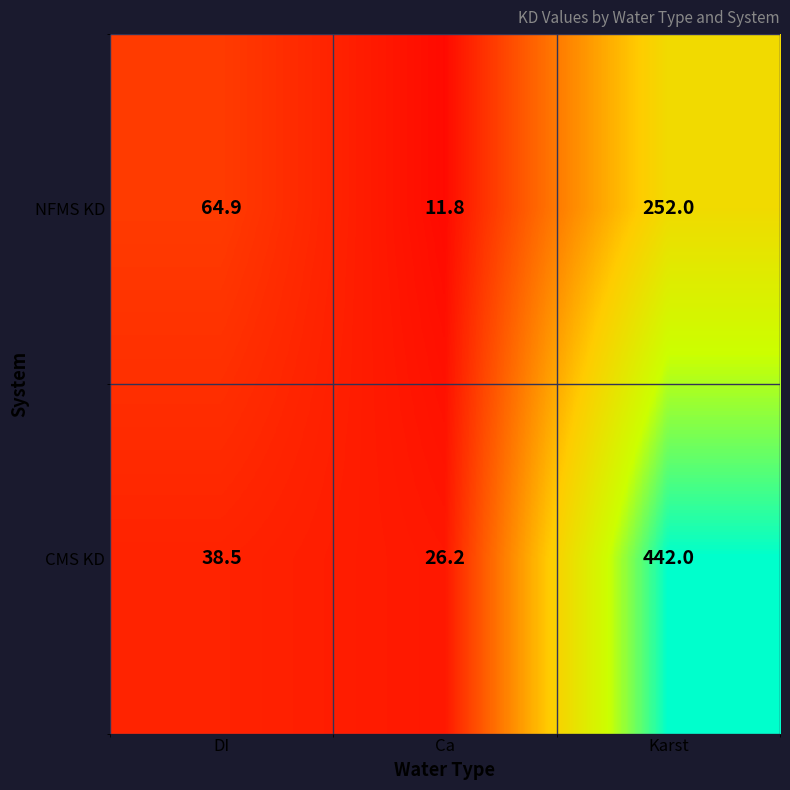

At which category is the sum across all series the highest?

Karst